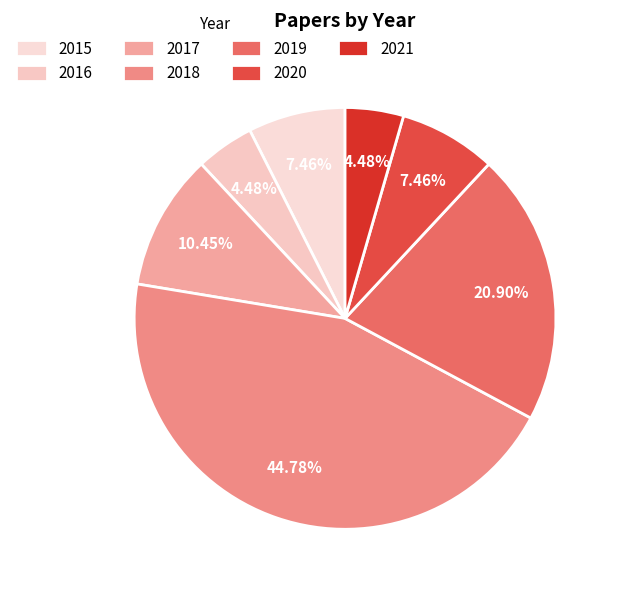

To the nearest percent, what is the average slice percentage?

14%